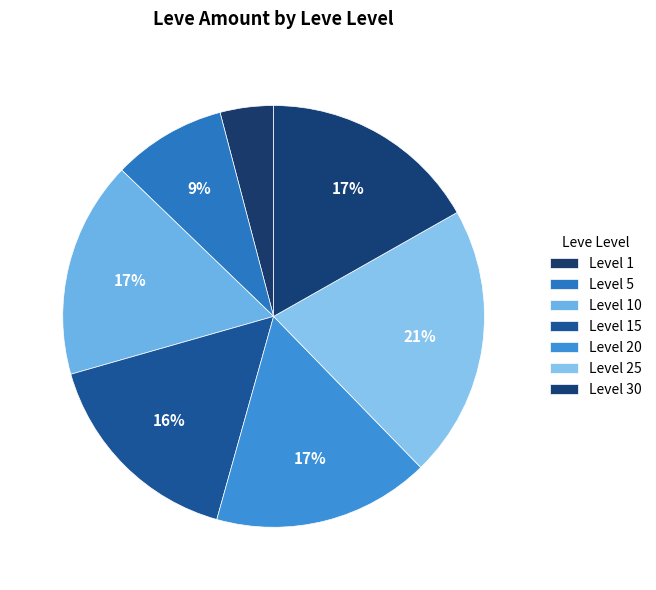

Count the number of slices in the pie.

7